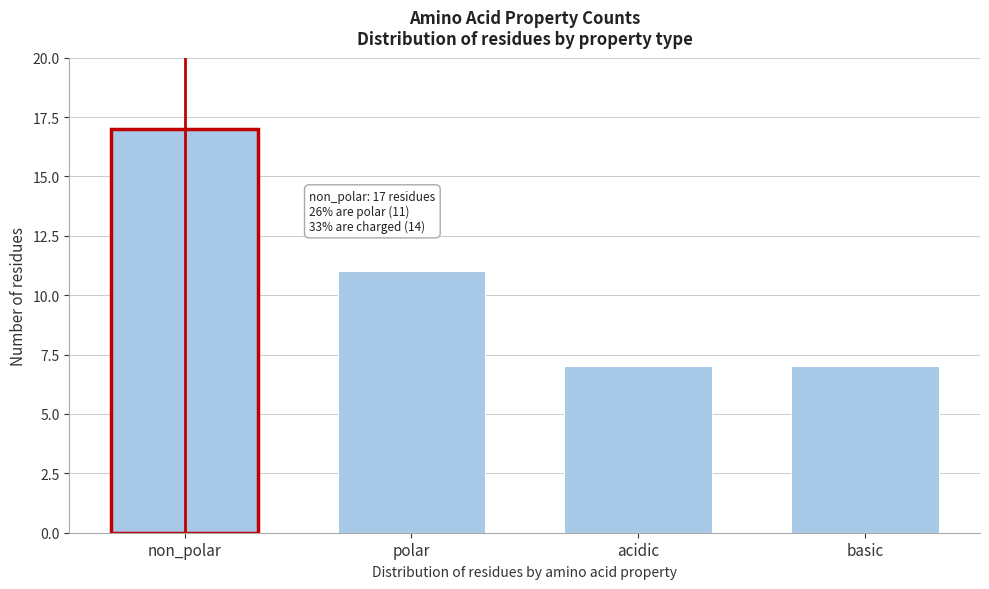

Reading left to right, extract all data points from this chart.

non_polar=17	polar=11	acidic=7	basic=7